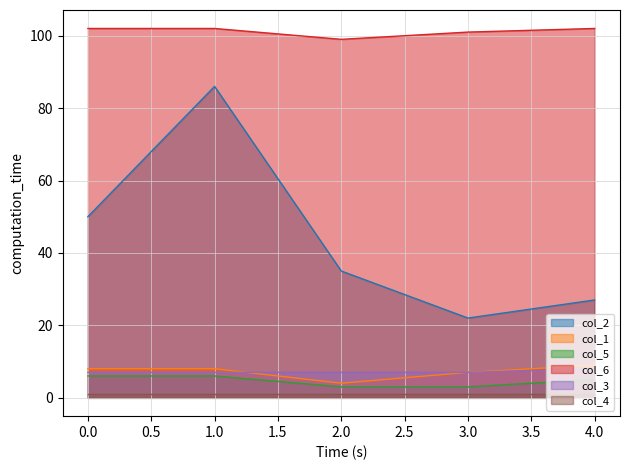

Between 1 and 0, which is larger?

1